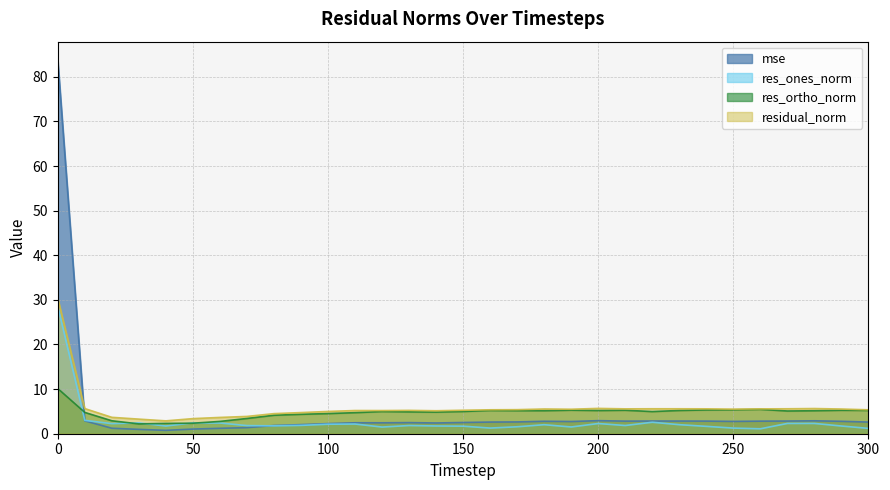

How many series are shown in this chart?

4